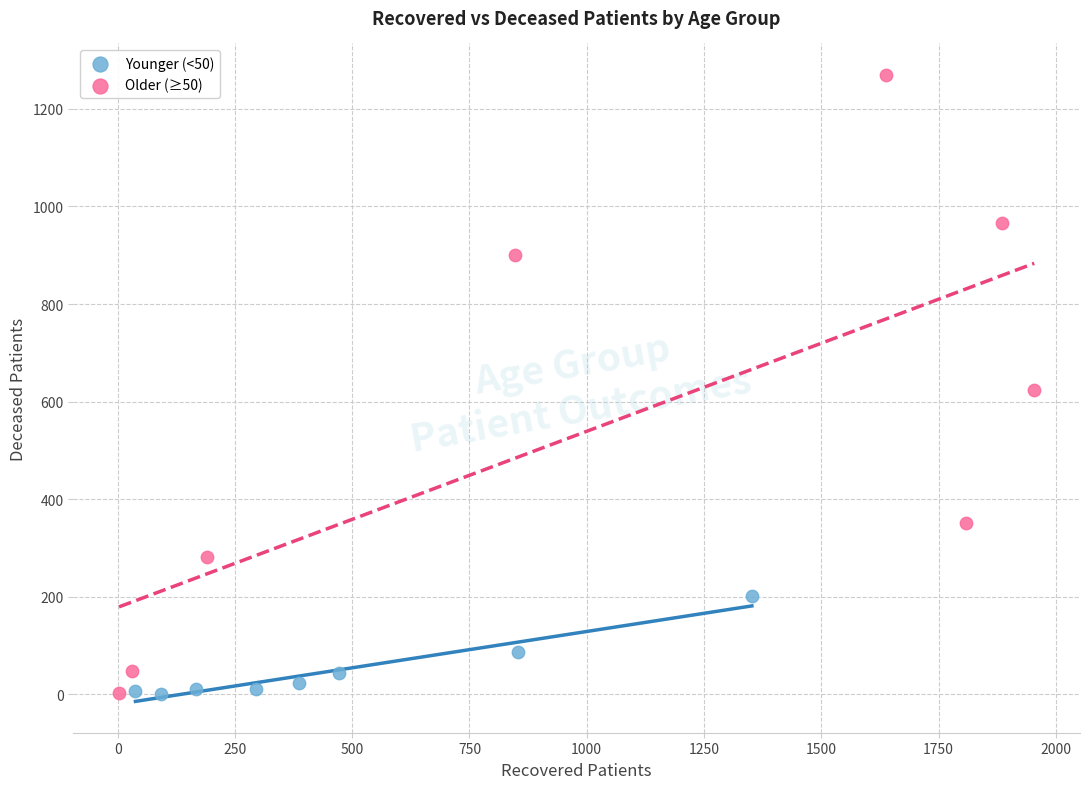

Which series has the largest Y range (max minus min)?

Older (≥50)